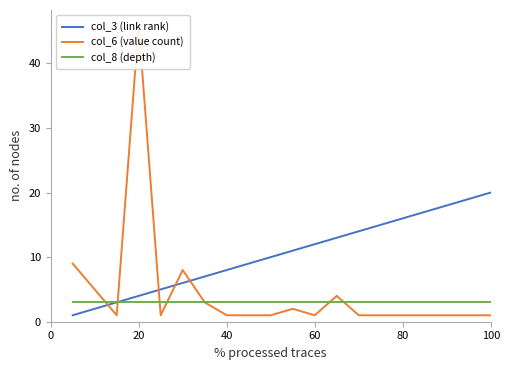

The col_3 (link rank) series shows 7 at 100. True or false?

False